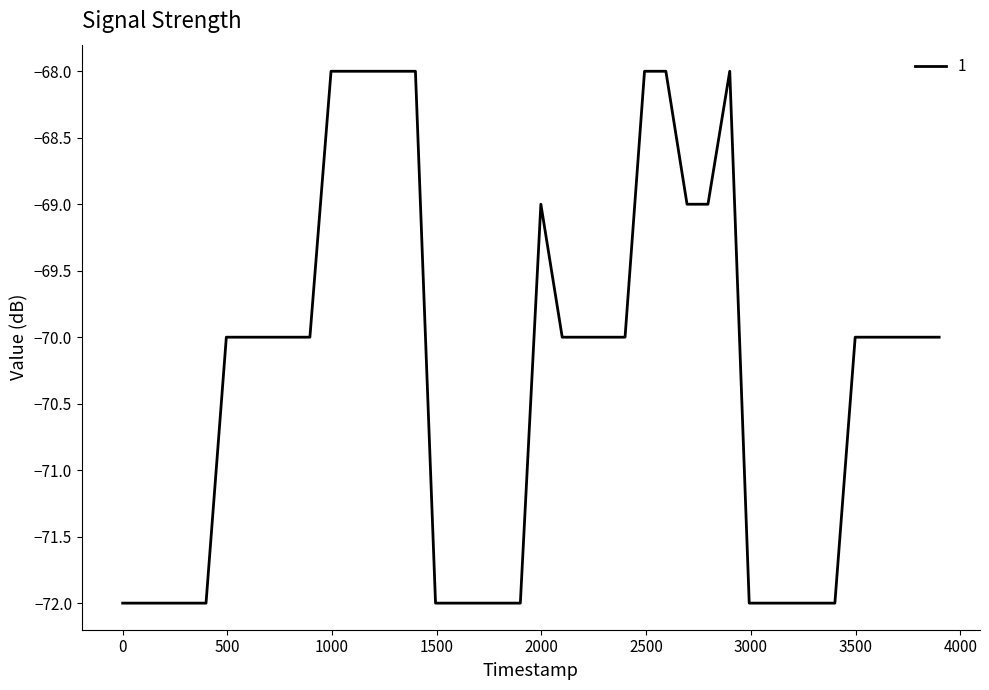

Count the number of data series in this chart.

1